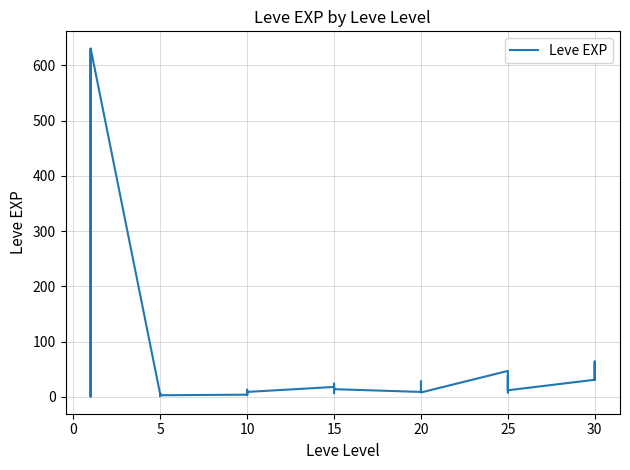

What is the label of the 26th point from the right?

10